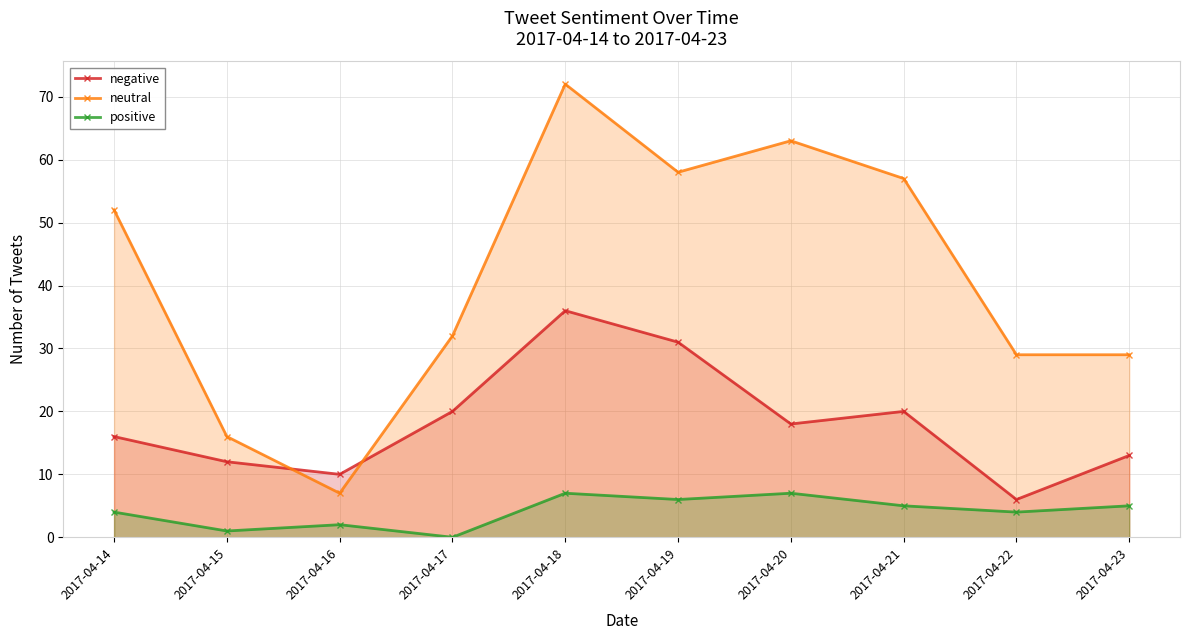

Which series has the largest range (max minus min)?

neutral